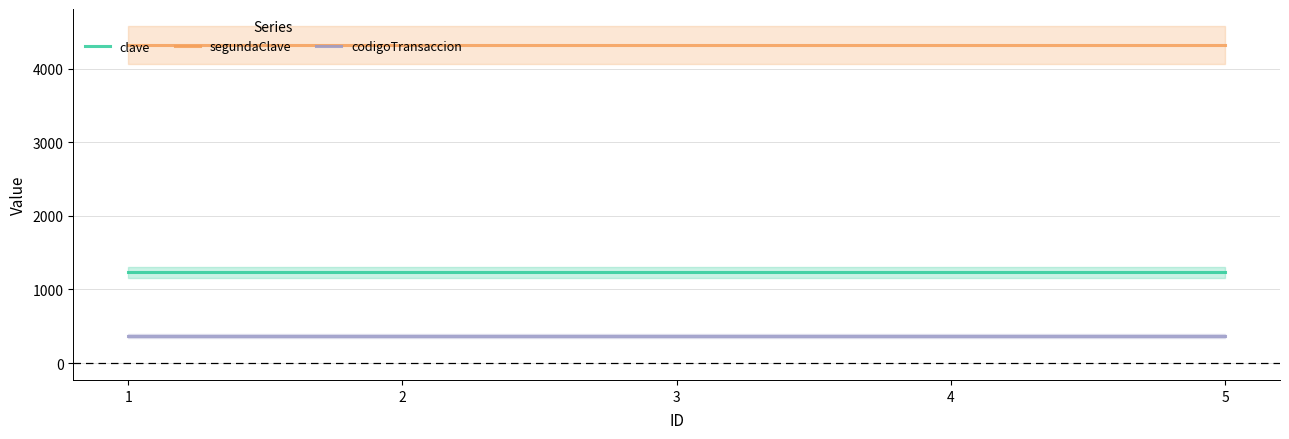

Which series has the largest total across all categories?

segundaClave